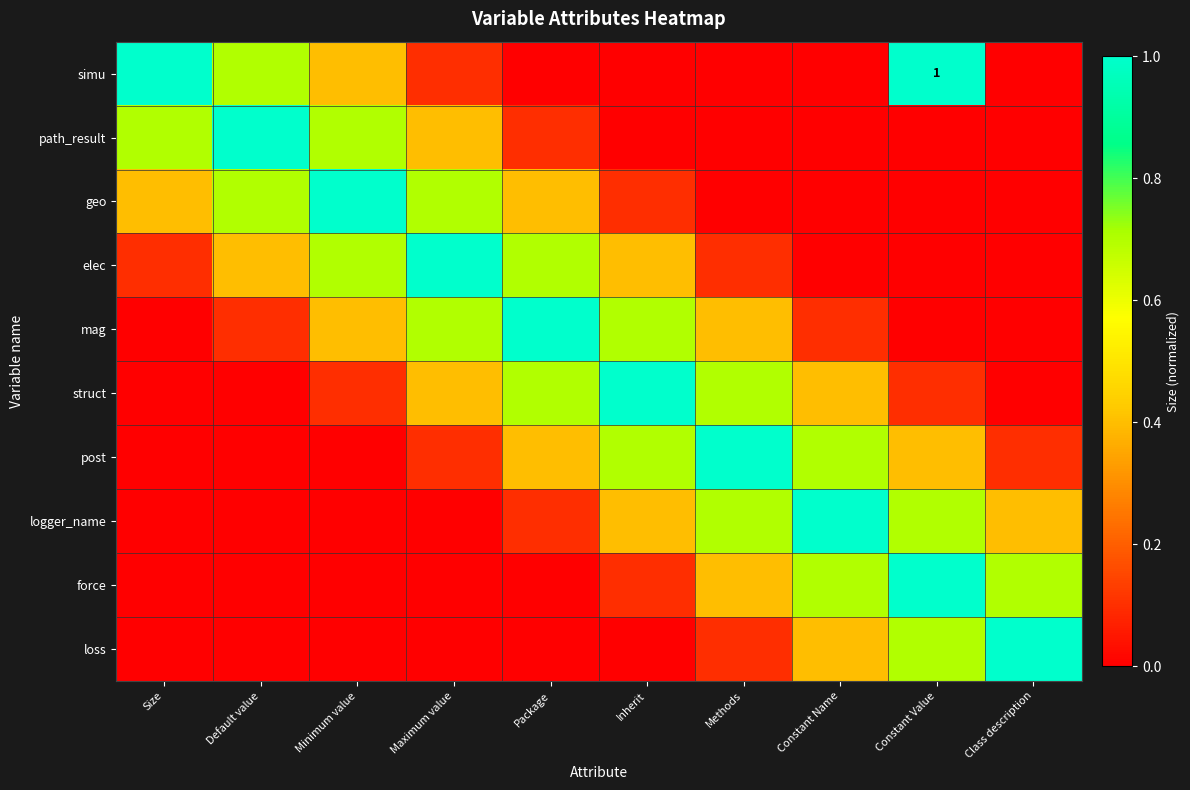

What is the difference between the highest and lowest values at Minimum value?

1.0